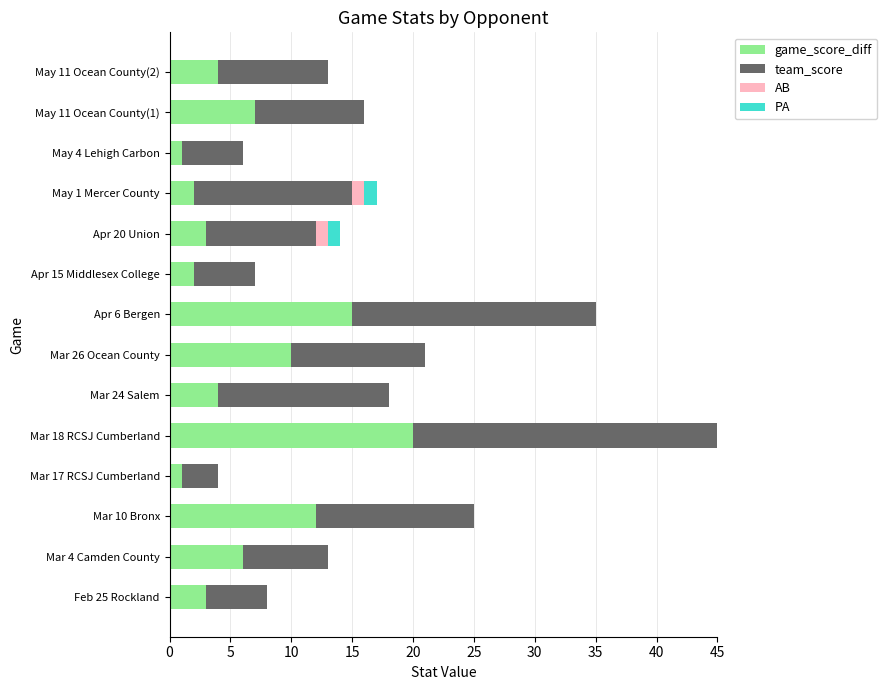

The value of game_score_diff at Mar 10 Bronx is 5. True or false?

False